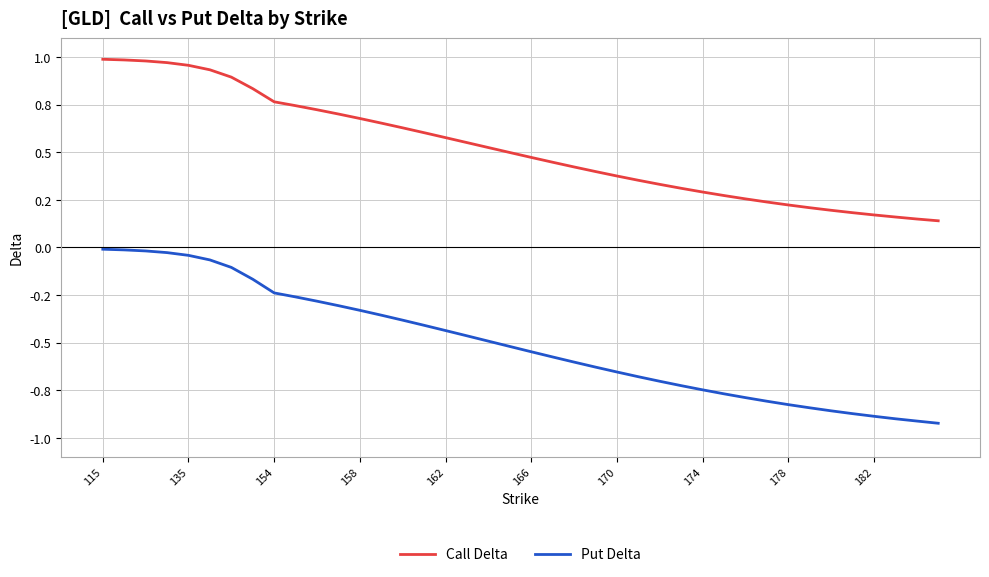

At how many categories does at least one series exceed 0?

40